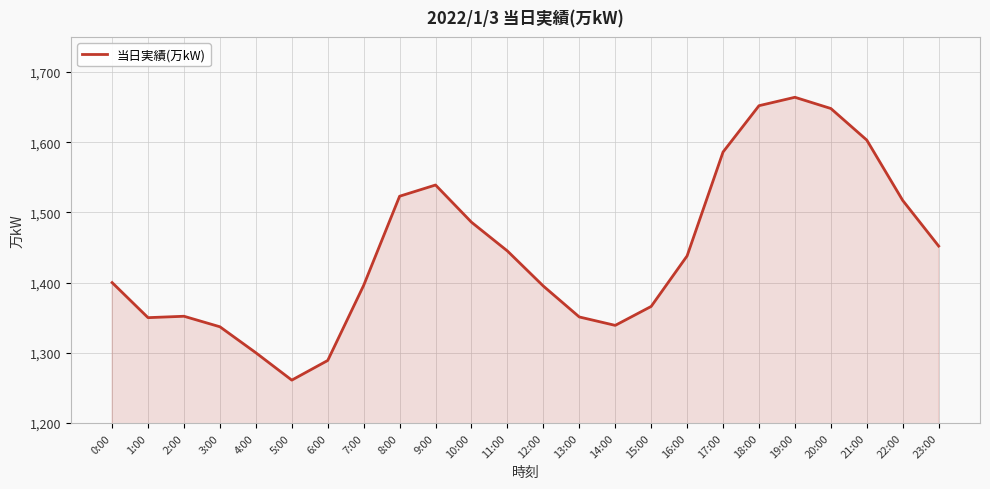

What is the average value?

1445